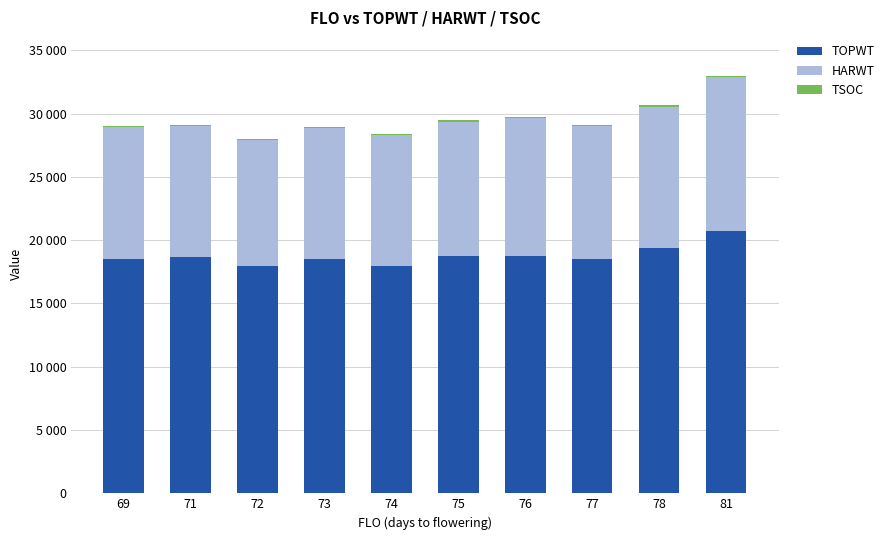

Are the bars grouped side by side (vs. stacked)?

No